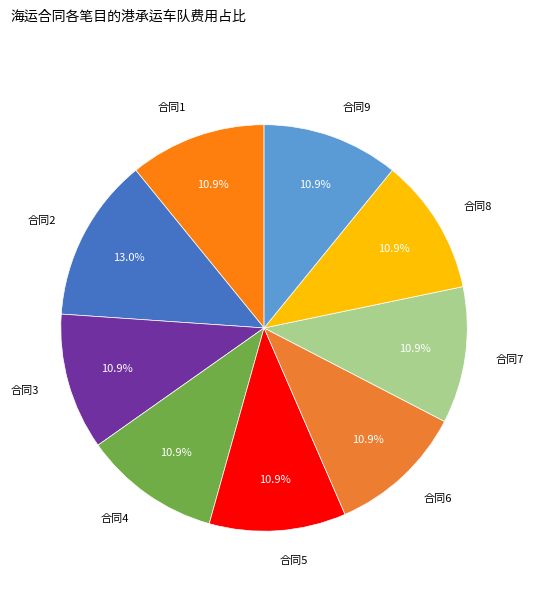

To the nearest percent, what is the average slice percentage?

11%